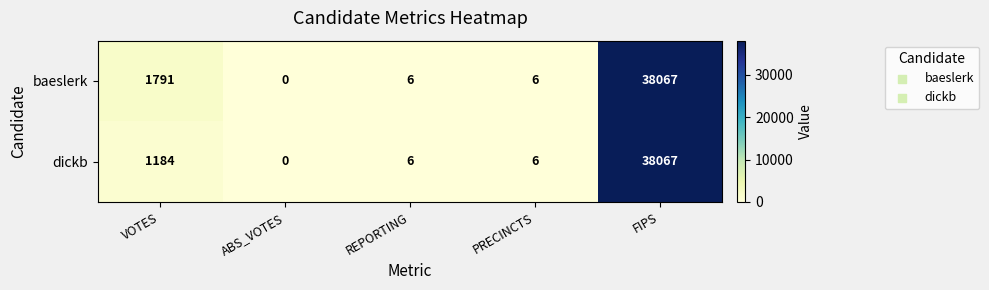

Reading right to left, extract all data points from this chart.

baeslerk: FIPS=38067	PRECINCTS=6	REPORTING=6	ABS_VOTES=0	VOTES=1791
dickb: FIPS=38067	PRECINCTS=6	REPORTING=6	ABS_VOTES=0	VOTES=1184